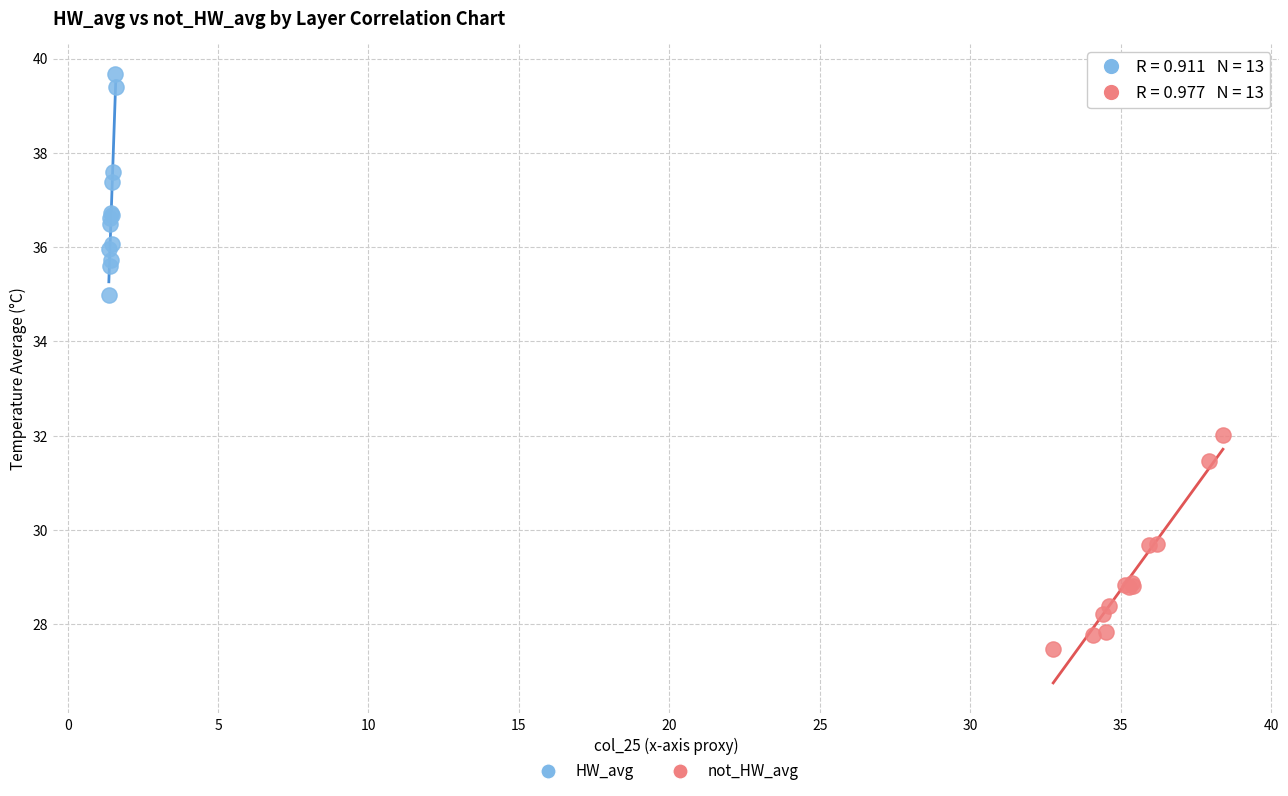

Which series contains the lowest Y value?

not_HW_avg